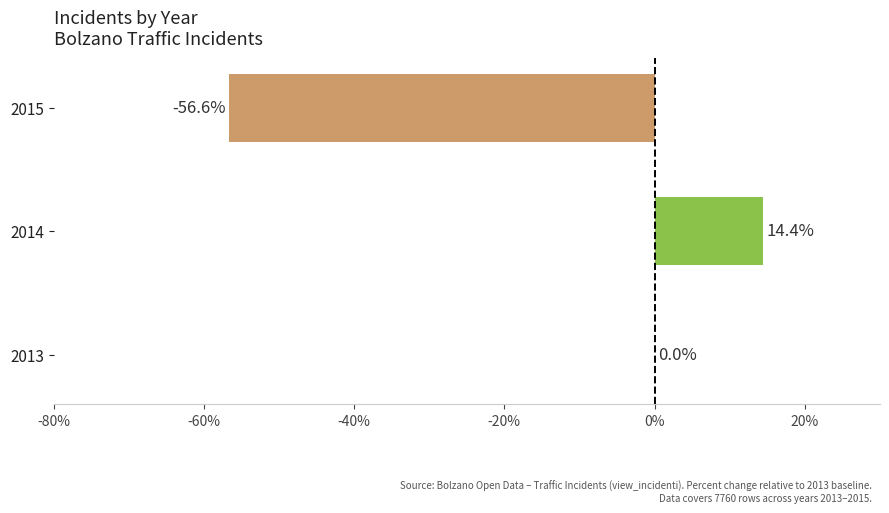

What is the greatest value displayed?

14.4